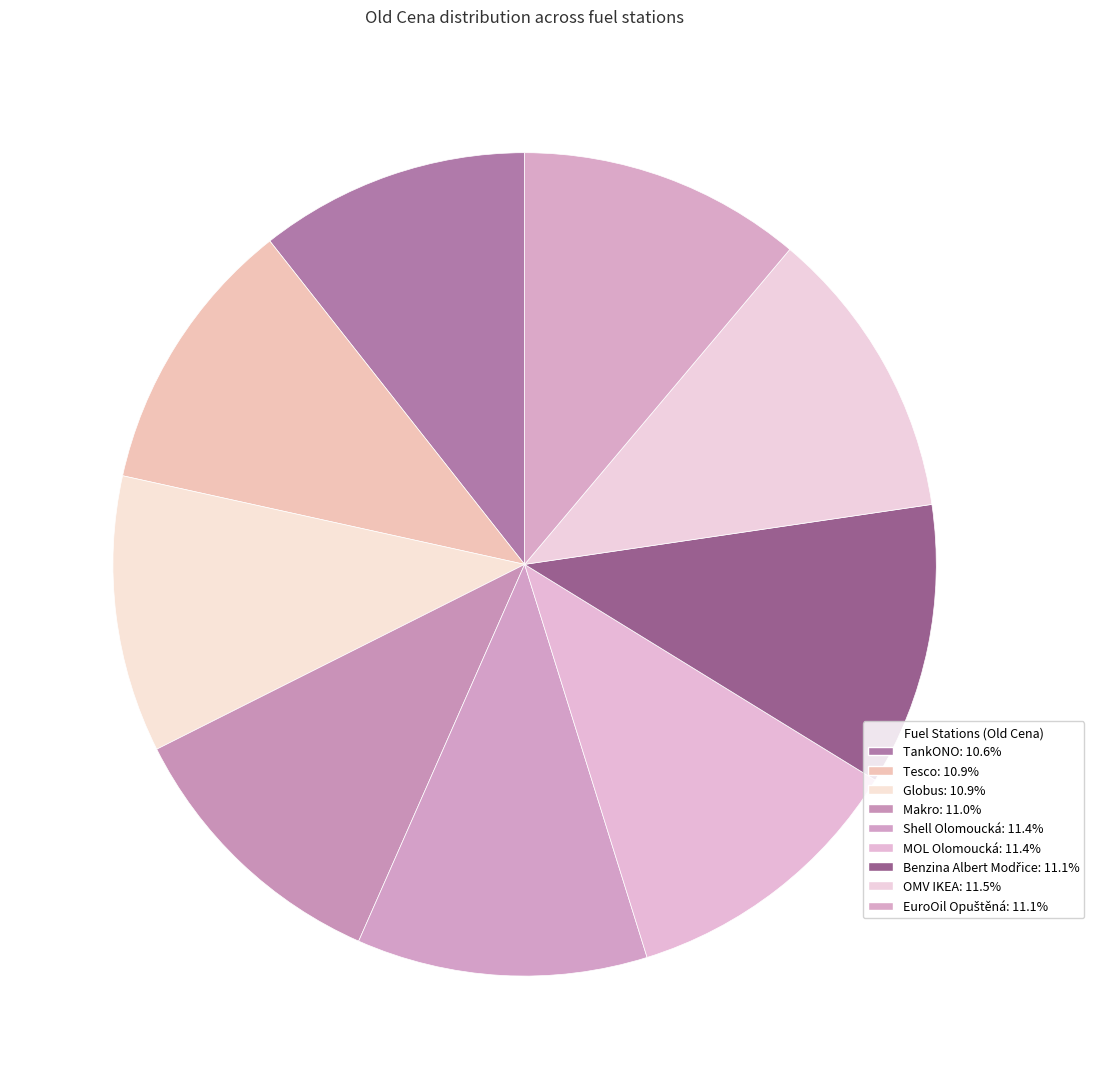

Rank the categories by value from highest to lowest.

OMV IKEA, Shell Olomoucká, MOL Olomoucká, EuroOil Opuštěná, Benzina Albert Modřice, Makro, Tesco, Globus, TankONO